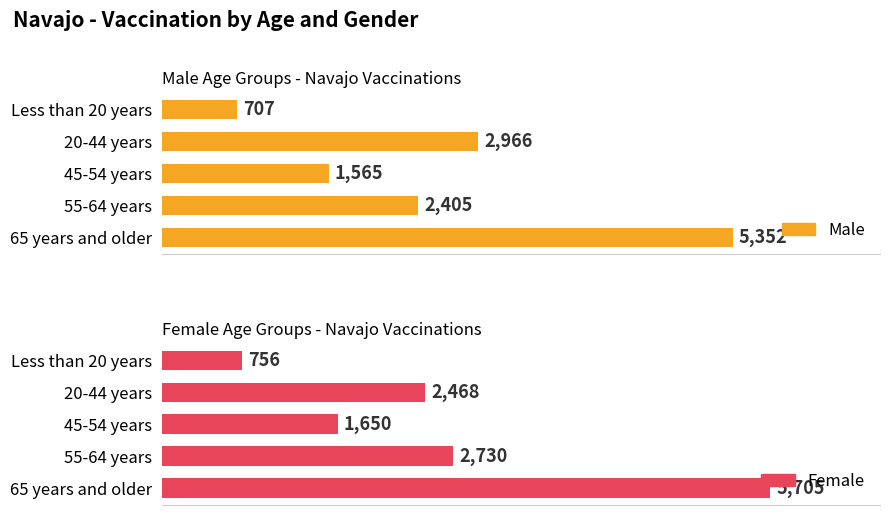

Does the chart contain stacked bars?

No